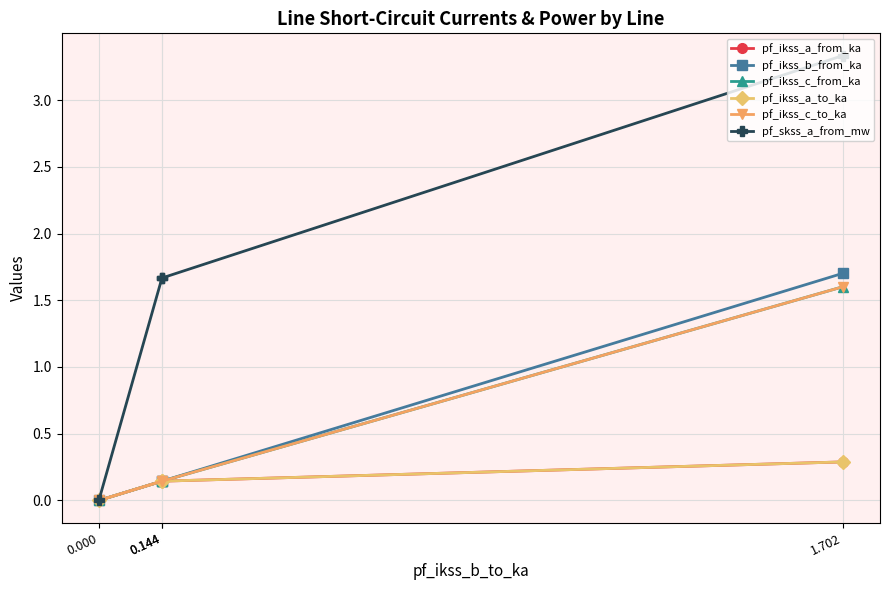

The pf_ikss_a_to_ka series shows -0.2 at 0.000. True or false?

False